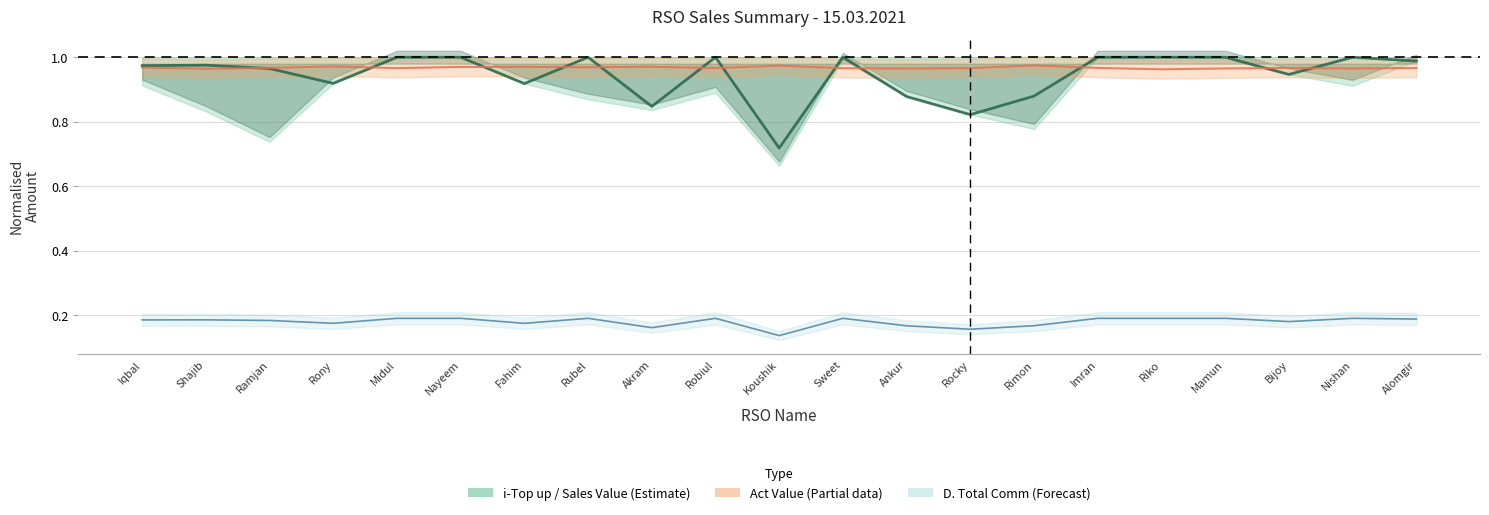

The chart shows a value of 1.0 at Rubel. True or false?

True